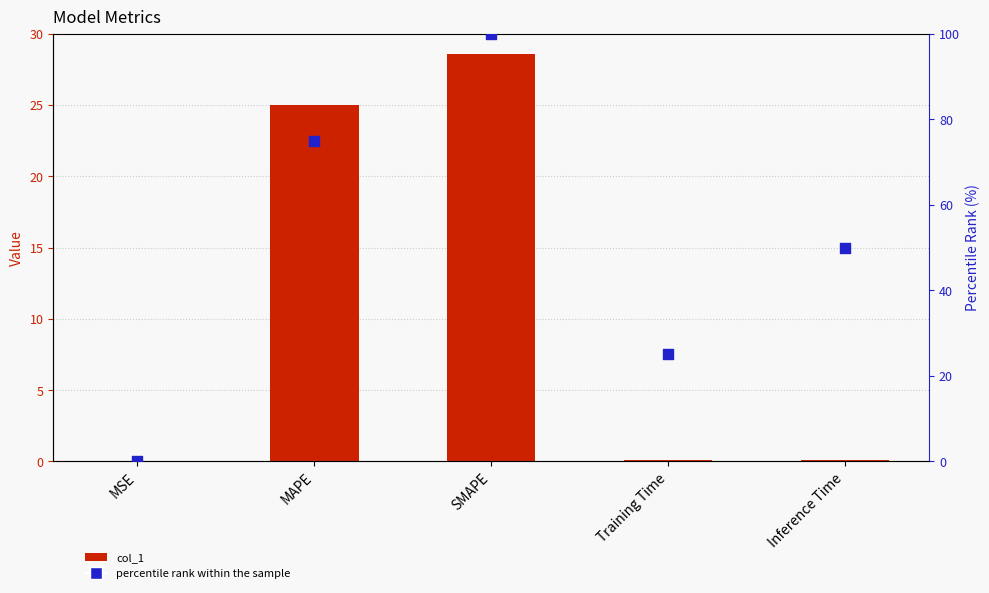

What are all the series names shown in the legend?

col_1, percentile rank